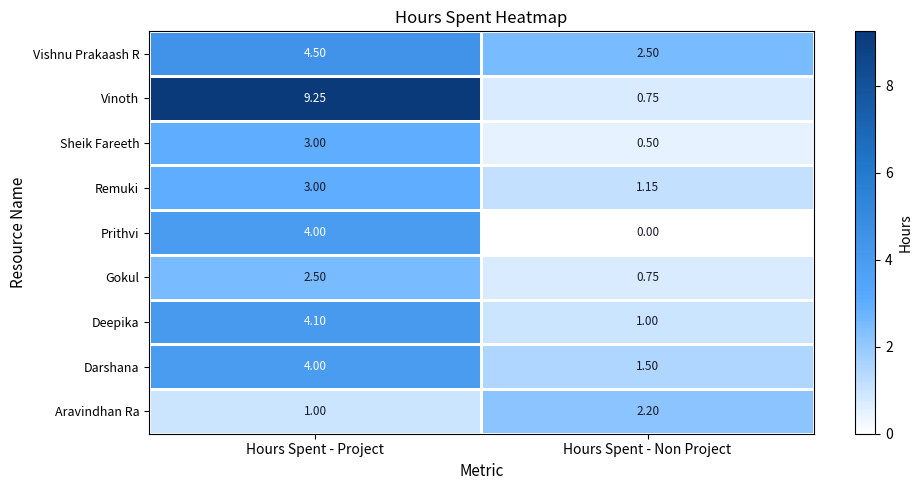

Between Hours Spent - Project and Hours Spent - Non Project, which series saw the biggest shift?

Vinoth